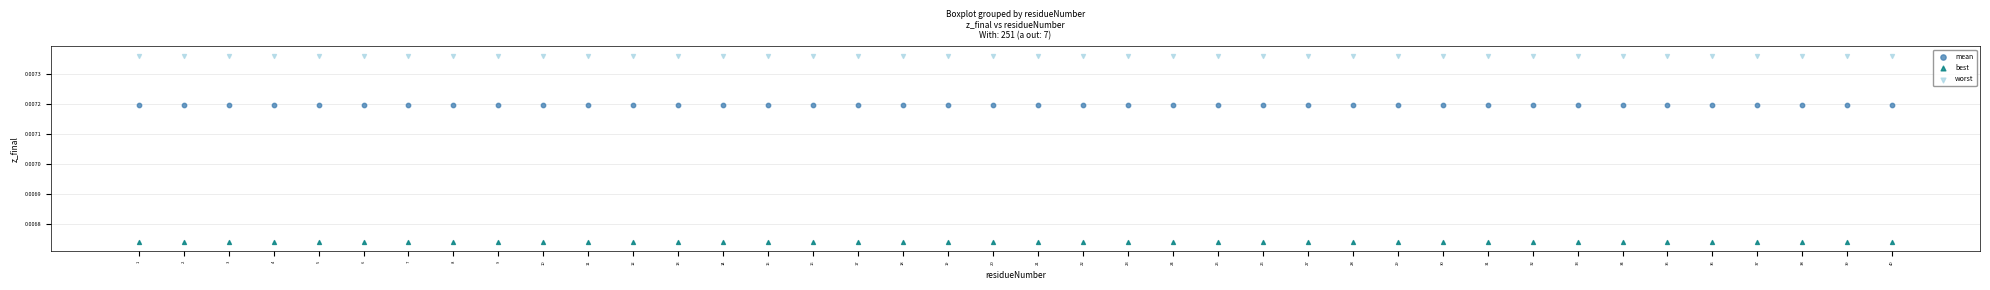

Which series reaches the maximum Y coordinate?

worst